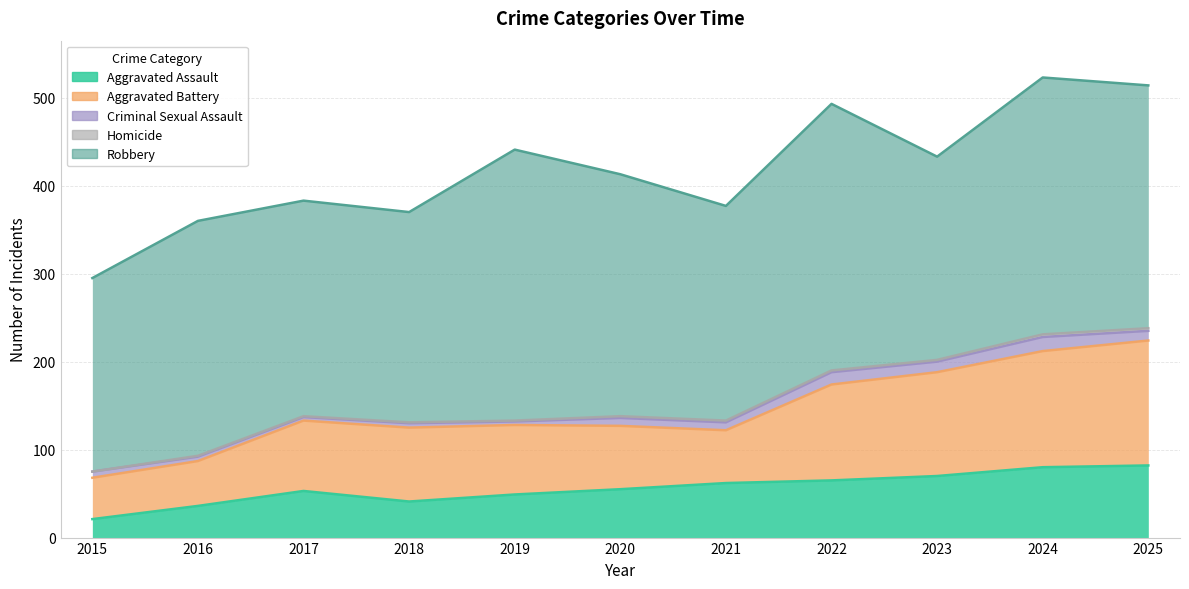

What is the greatest value displayed?

308